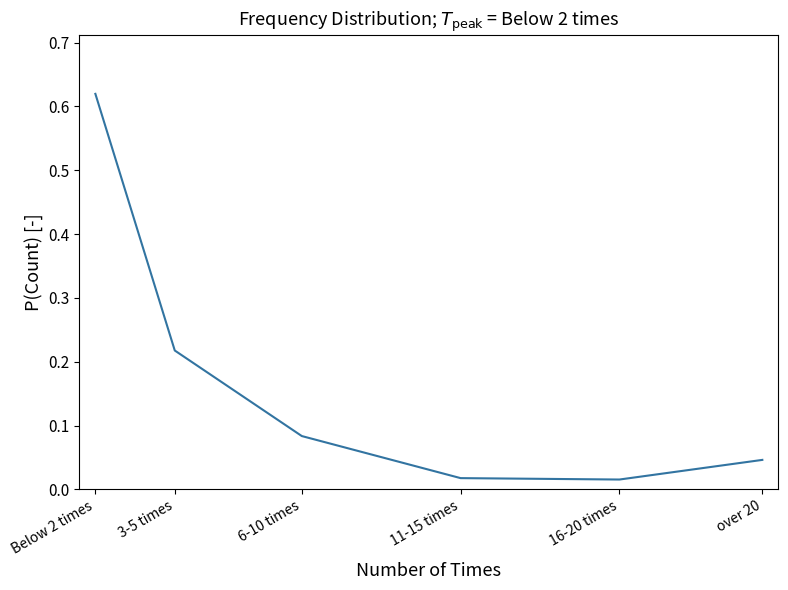

What is the sum of all values?

1.0